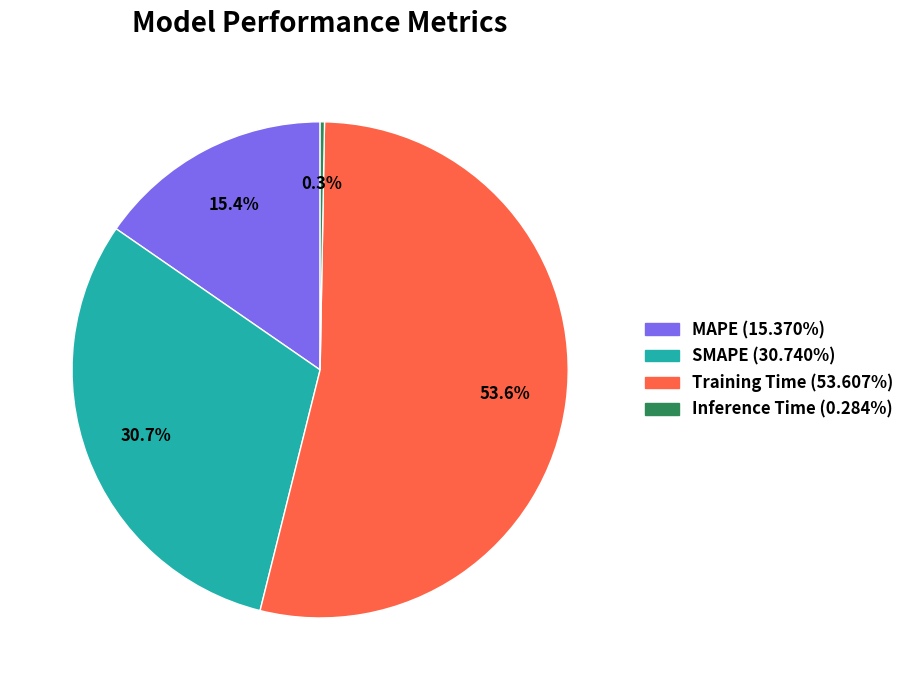

To the nearest percent, what is the difference between the largest and smallest slice percentages?

53%